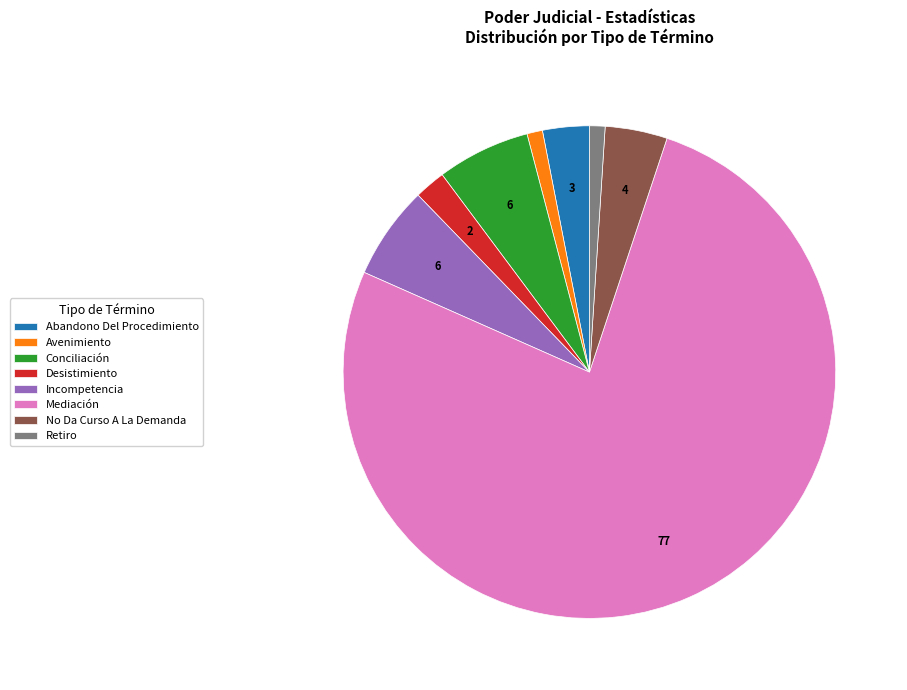

True or false: Conciliación accounts for 15% of the total.

False